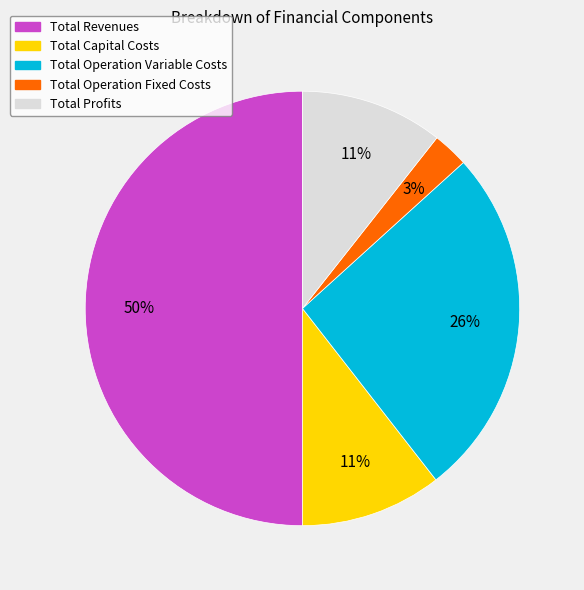

Does Total Capital Costs account for over 50% of the chart?

No